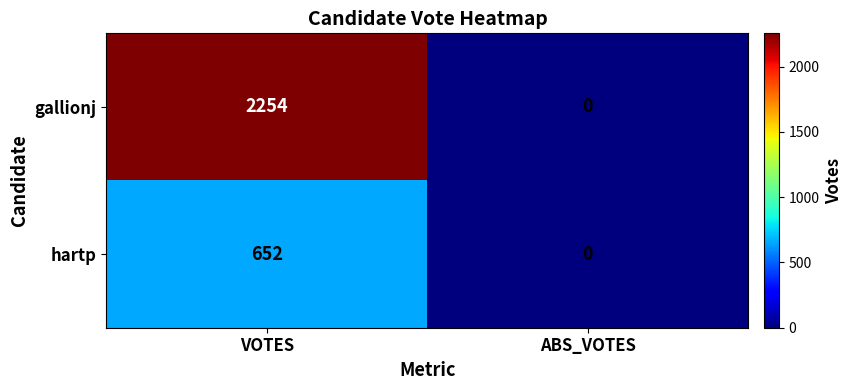

At how many categories does at least one series exceed 1902?

1